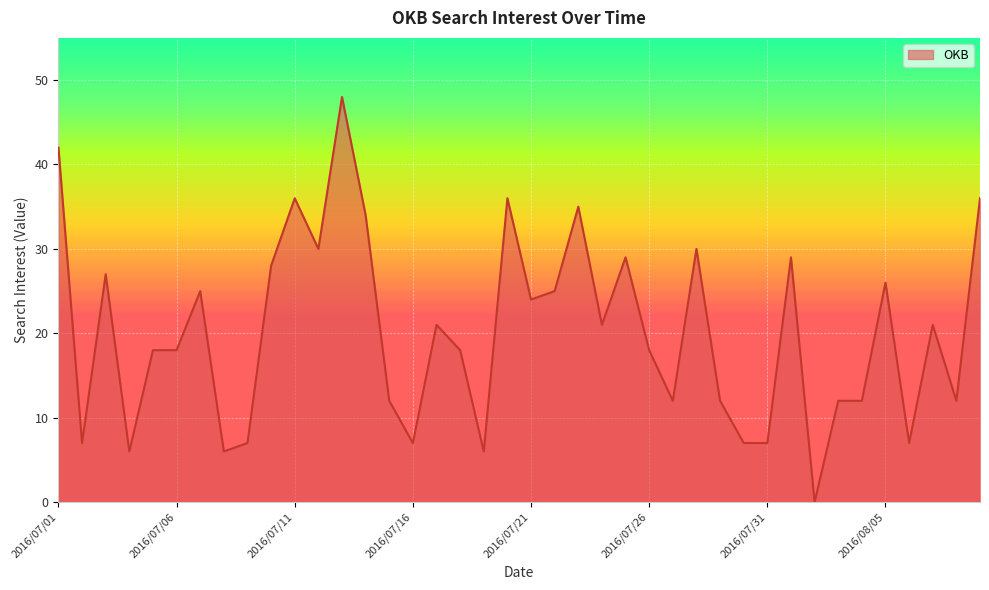

Does the chart display data point markers on the line(s)?

No